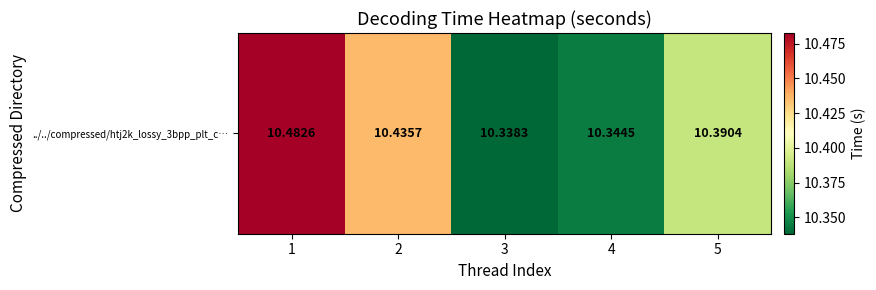

What is the average value?

10.4